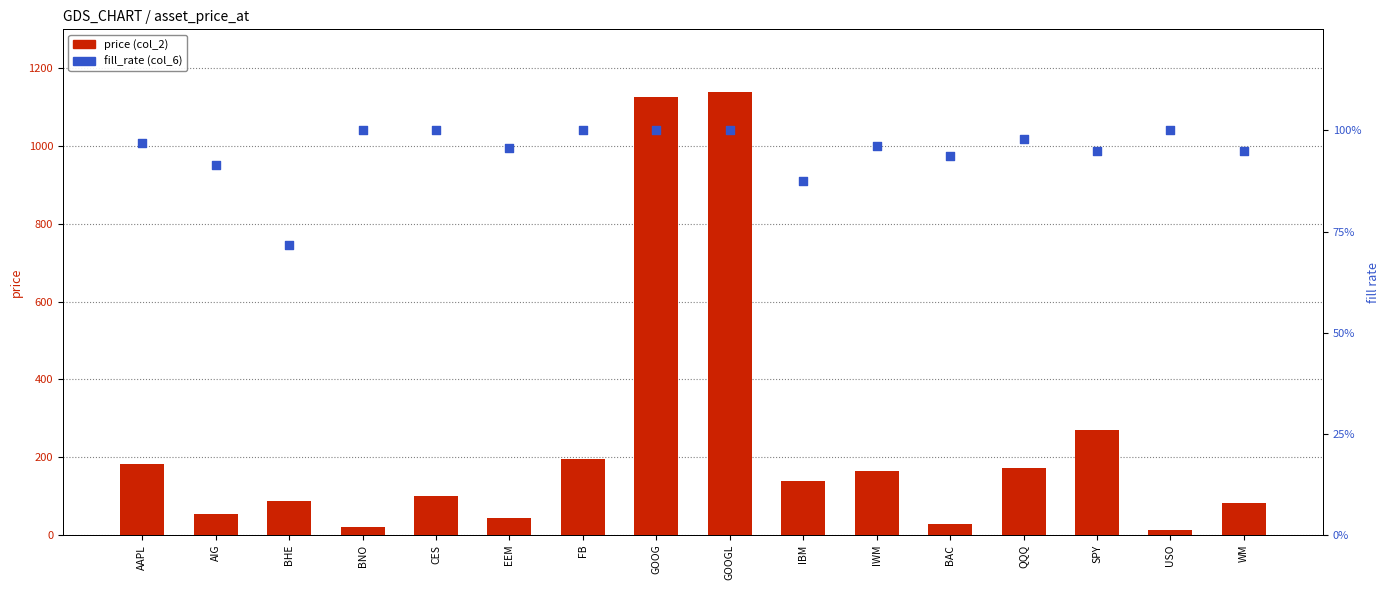

Which series contains the lowest Y value?

fill_rate (col_6)